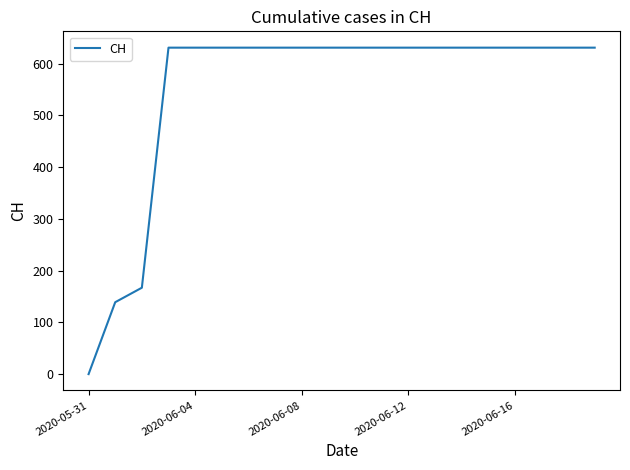

What is the greatest value displayed?

631